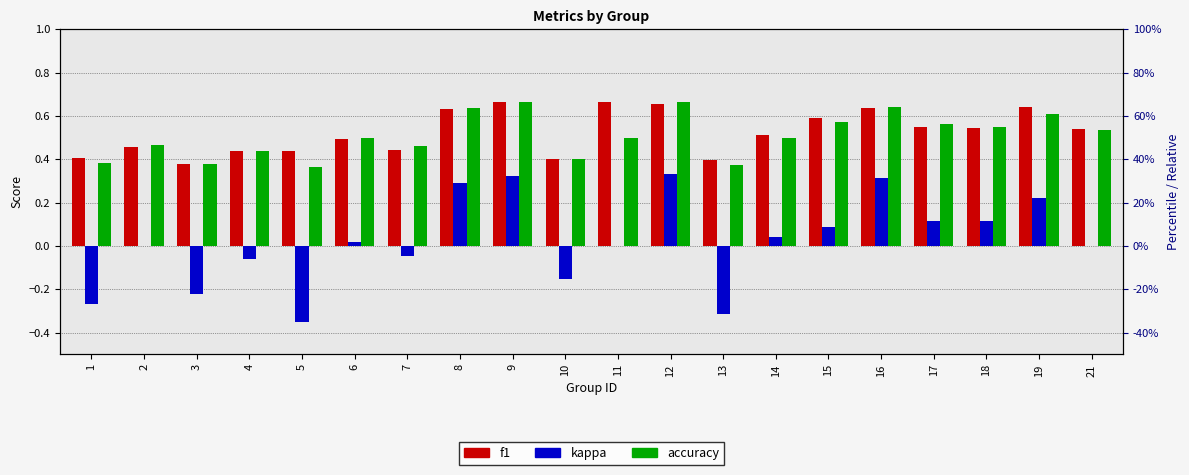

Reading left to right, what are all the values shown in this chart?

f1: 0.4	0.5	0.4	0.4	0.4	0.5	0.4	0.6	0.7	0.4	0.7	0.7	0.4	0.5	0.6	0.6	0.5	0.5	0.6	0.5
kappa: -0.3	0.0	-0.2	-0.1	-0.4	0.0	-0.0	0.3	0.3	-0.2	0.0	0.3	-0.3	0.0	0.1	0.3	0.1	0.1	0.2	0.0
accuracy: 0.4	0.5	0.4	0.4	0.4	0.5	0.5	0.6	0.7	0.4	0.5	0.7	0.4	0.5	0.6	0.6	0.6	0.6	0.6	0.5